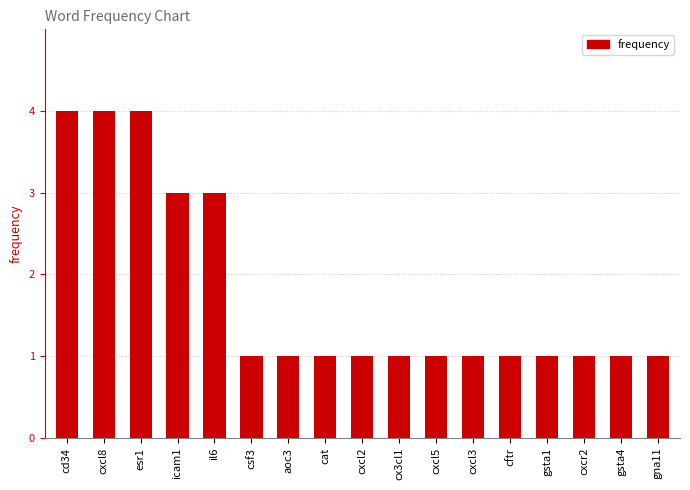

What is the maximum value shown in the chart?

4